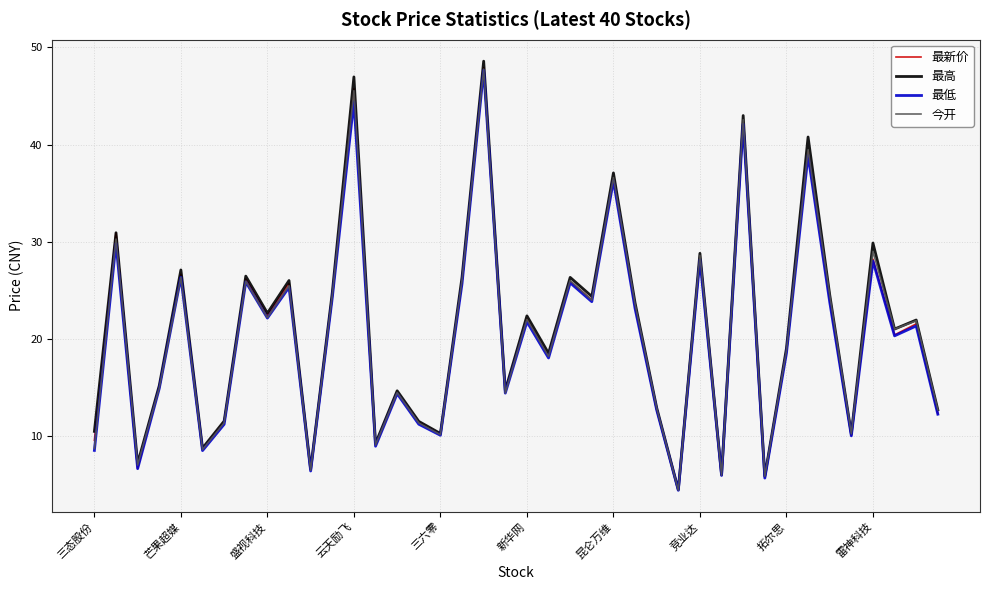

Which series has the largest range (max minus min)?

最高